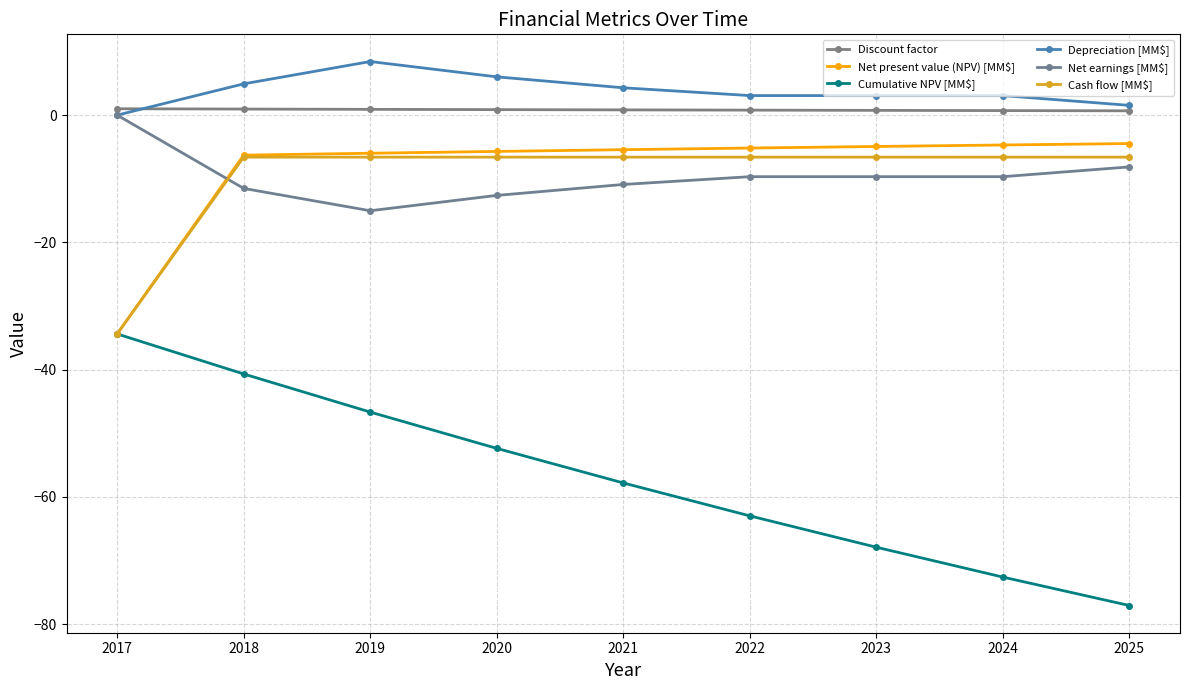

Reading left to right, transcribe all the data shown in this chart.

Discount factor: 2017=1.0	2018=1.0	2019=0.9	2020=0.9	2021=0.8	2022=0.8	2023=0.7	2024=0.7	2025=0.7
Net present value (NPV) [MM$]: 2017=-34.4	2018=-6.3	2019=-6.0	2020=-5.7	2021=-5.4	2022=-5.2	2023=-4.9	2024=-4.7	2025=-4.5
Cumulative NPV [MM$]: 2017=-34.4	2018=-40.7	2019=-46.7	2020=-52.4	2021=-57.8	2022=-63.0	2023=-67.9	2024=-72.6	2025=-77.1
Depreciation [MM$]: 2017=0.0	2018=4.9	2019=8.4	2020=6.0	2021=4.3	2022=3.1	2023=3.1	2024=3.1	2025=1.5
Net earnings [MM$]: 2017=0.0	2018=-11.5	2019=-15.0	2020=-12.6	2021=-10.9	2022=-9.7	2023=-9.7	2024=-9.7	2025=-8.1
Cash flow [MM$]: 2017=-34.4	2018=-6.6	2019=-6.6	2020=-6.6	2021=-6.6	2022=-6.6	2023=-6.6	2024=-6.6	2025=-6.6